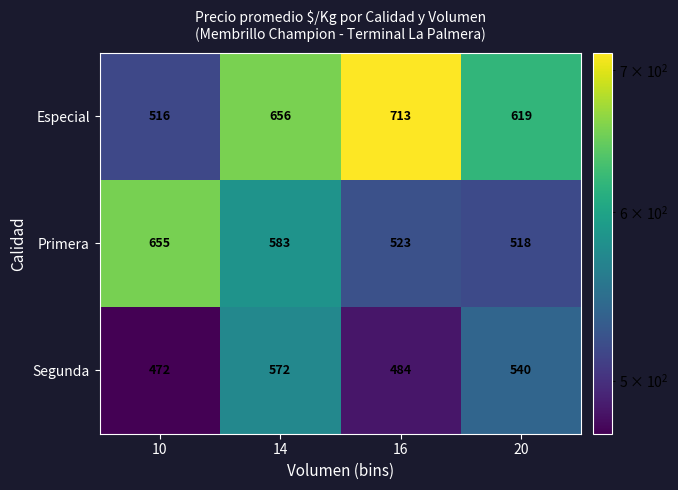

What is the sum of all Primera values?

2279